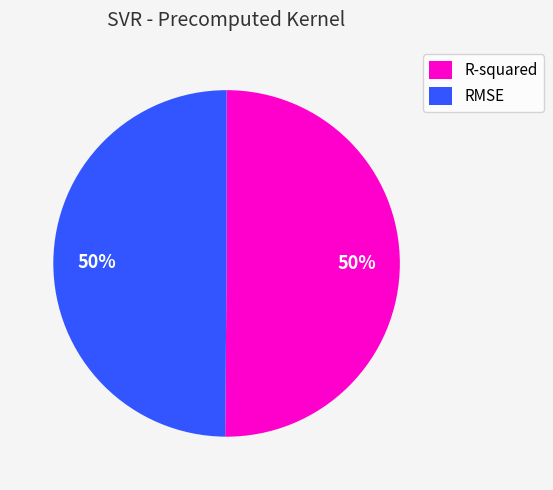

To the nearest percent, what is the average slice percentage?

50%